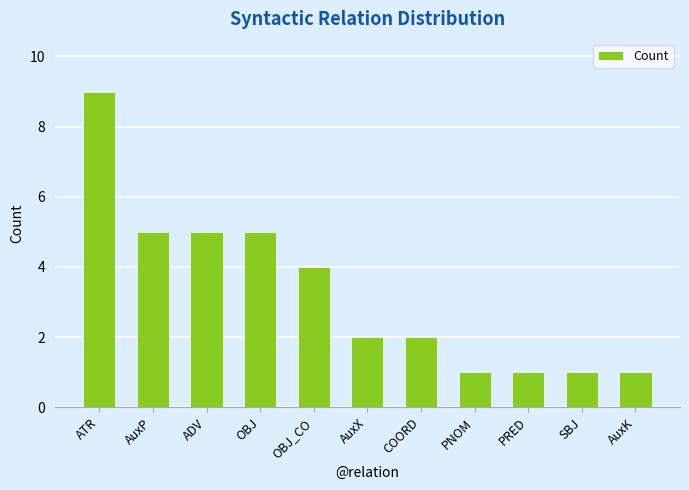

What is the ratio of the value at OBJ_CO to the value at OBJ?

0.8